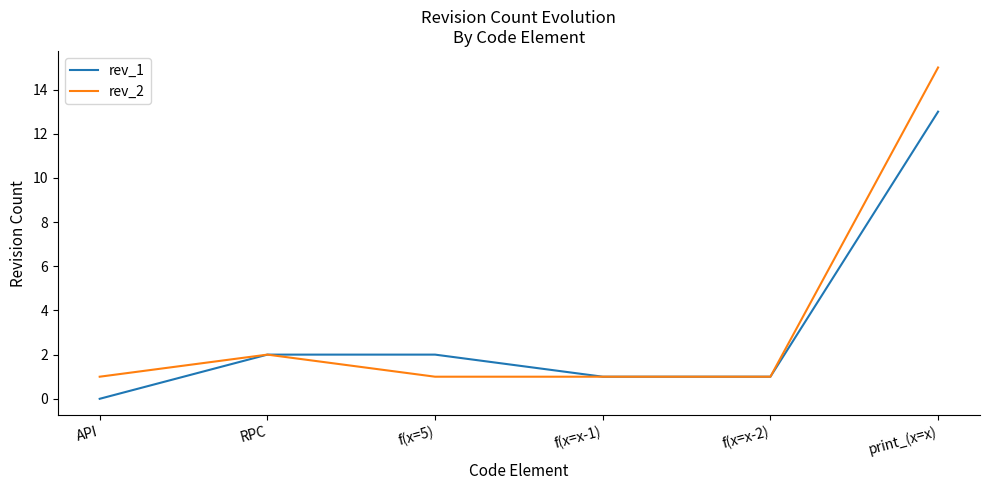

Reading left to right, what are all the values shown in this chart?

rev_1: API=0	RPC=2	f(x=5)=2	f(x=x-1)=1	f(x=x-2)=1	print_(x=x)=13
rev_2: API=1	RPC=2	f(x=5)=1	f(x=x-1)=1	f(x=x-2)=1	print_(x=x)=15